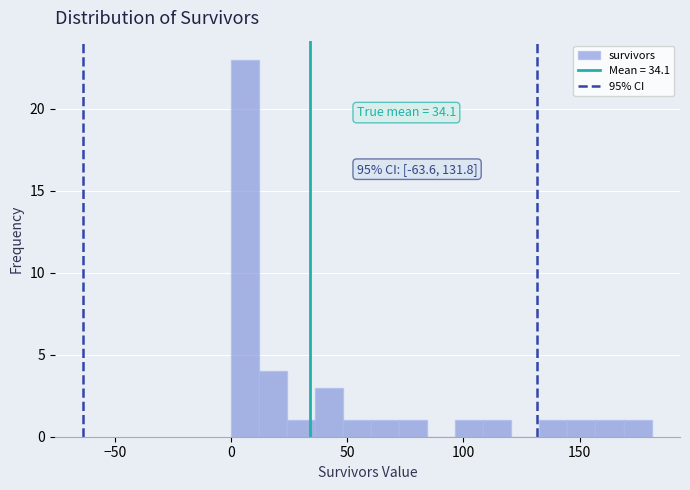

Read against the x-axis, roughly where is the centre of the tallest bar?

5